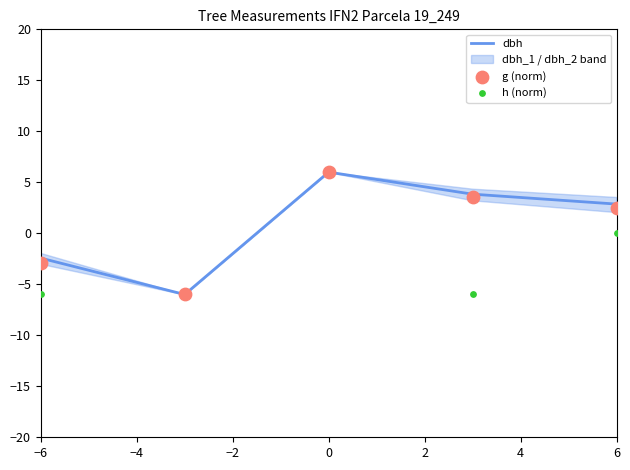

What are all the series names shown in the legend?

dbh, g (norm), h (norm)